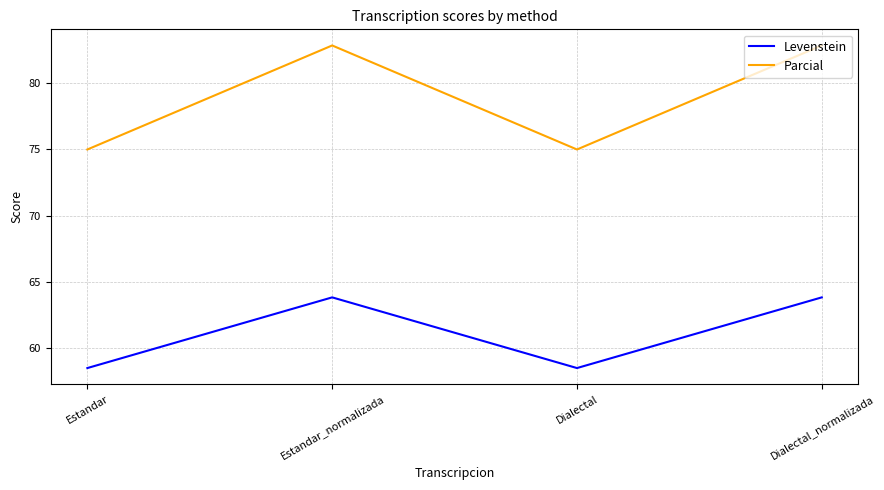

Between Estandar and Estandar_normalizada, which series saw the biggest shift?

Parcial